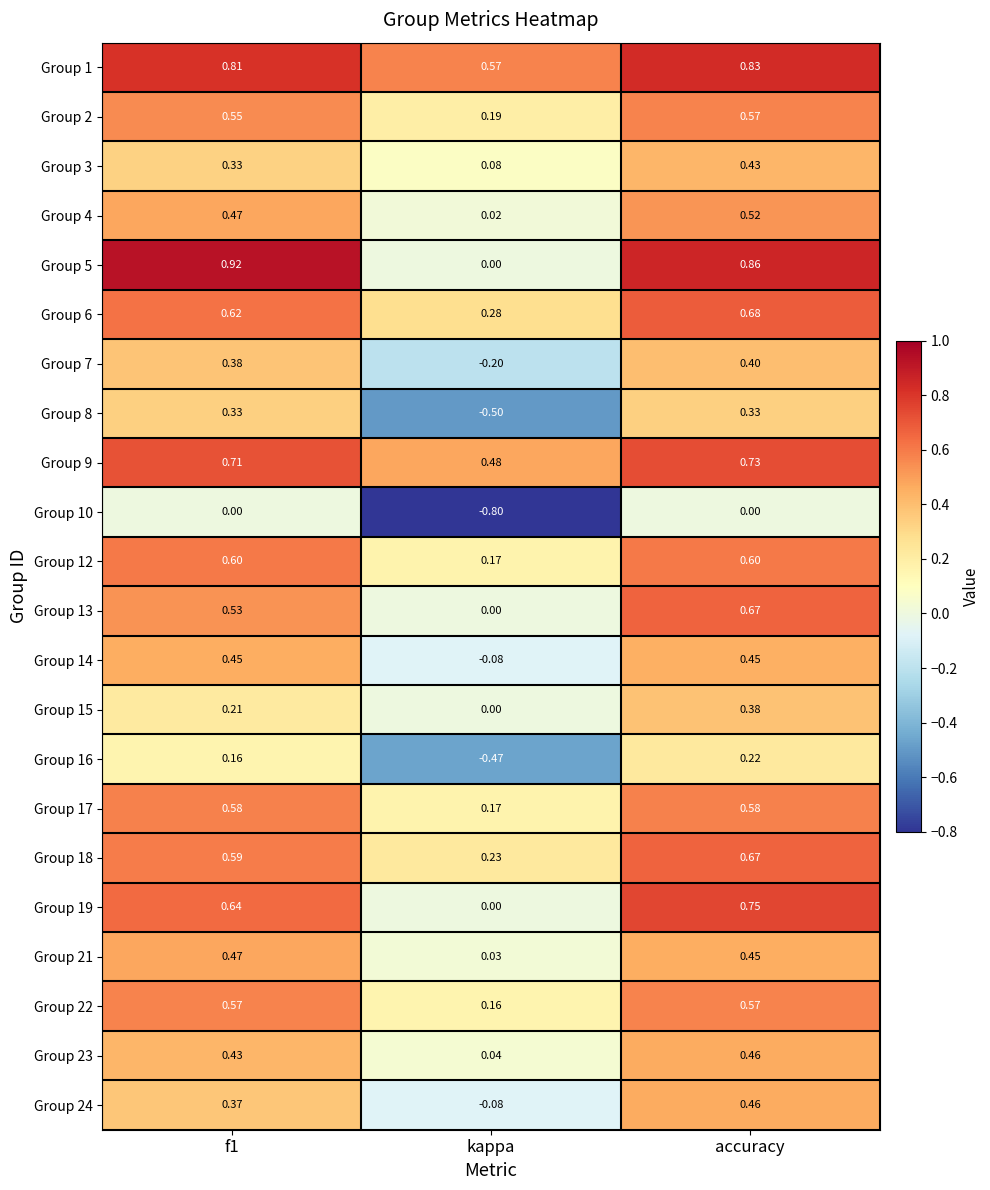

At which label does Group 12 reach its minimum?

kappa